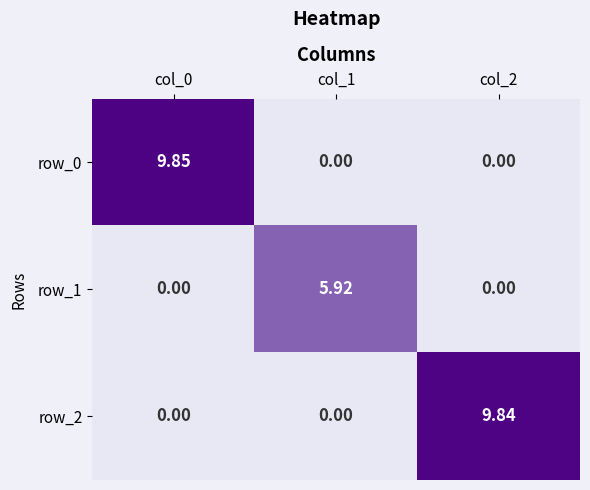

How many positive values does the row_1 series have?

1